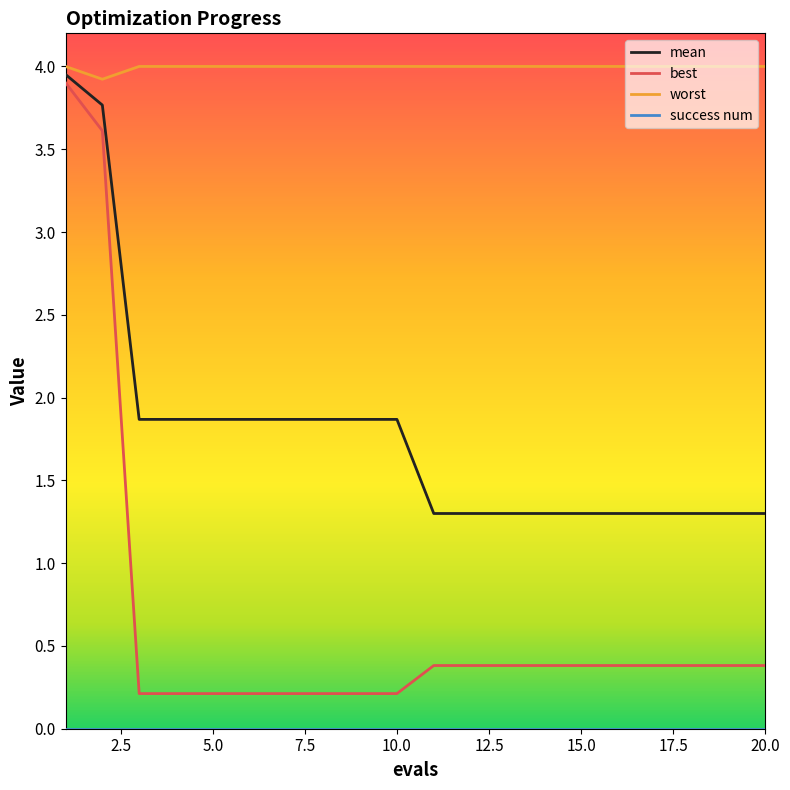

Which series has the largest total across all categories?

worst